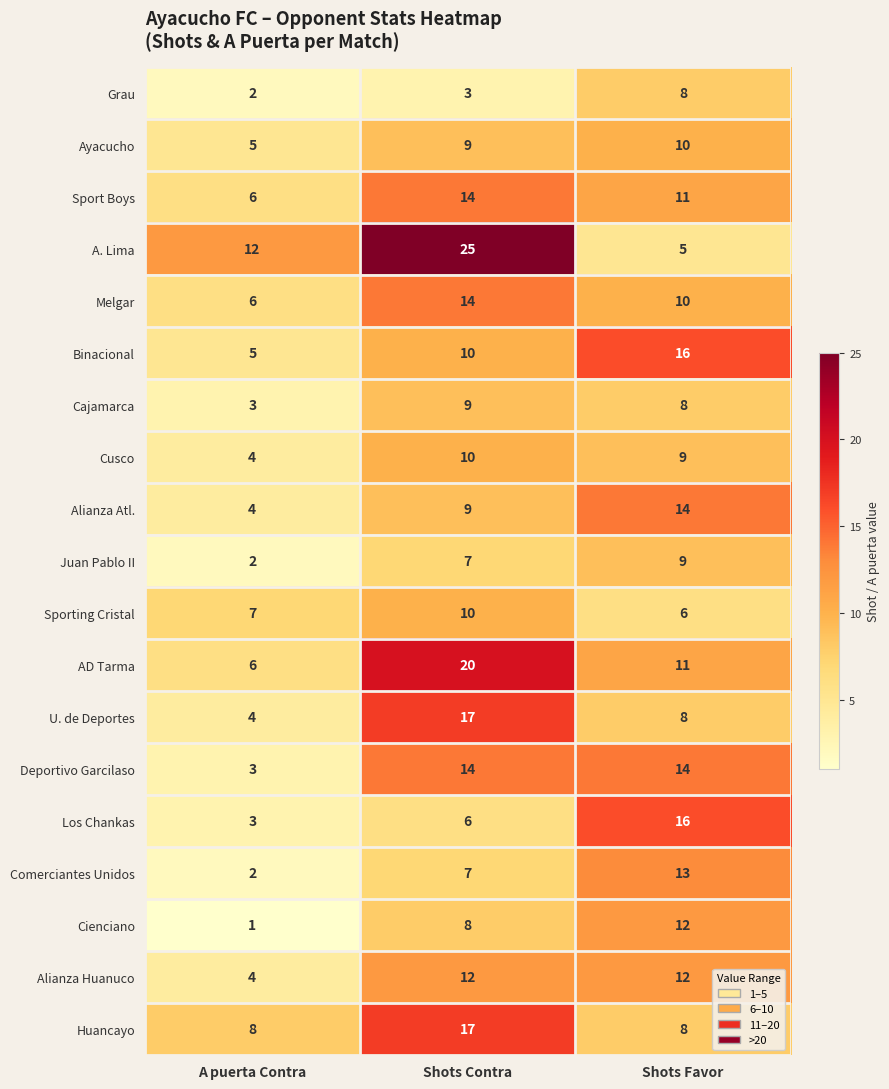

What is the total value across all series at Shots Favor?

200